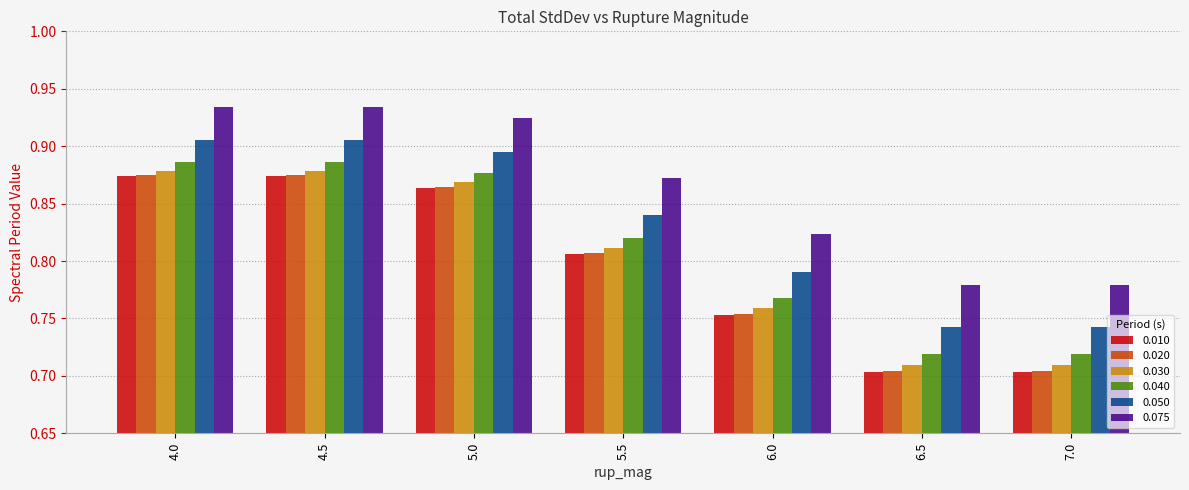

Between 4.0 and 6.0, which series saw the biggest shift?

0.010